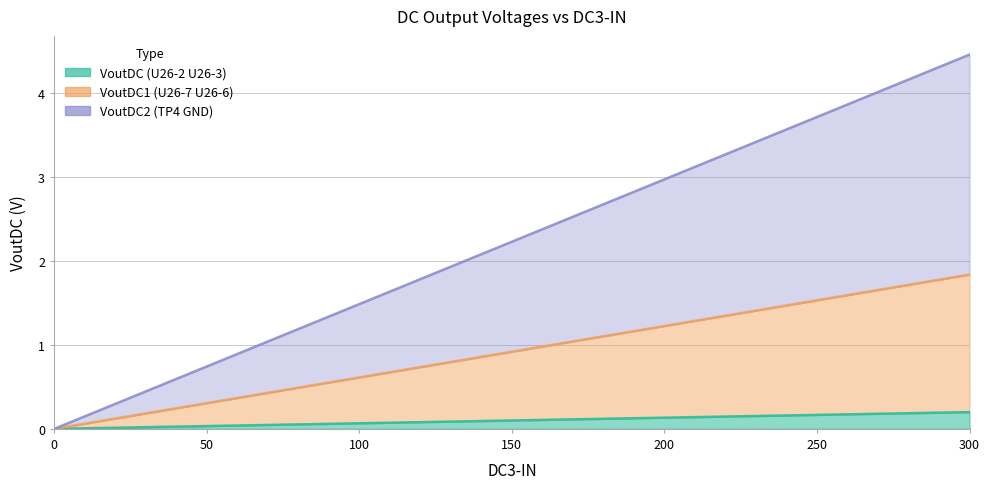

Which series changed the most between 150 and 225?

VoutDC2 (TP4 GND)